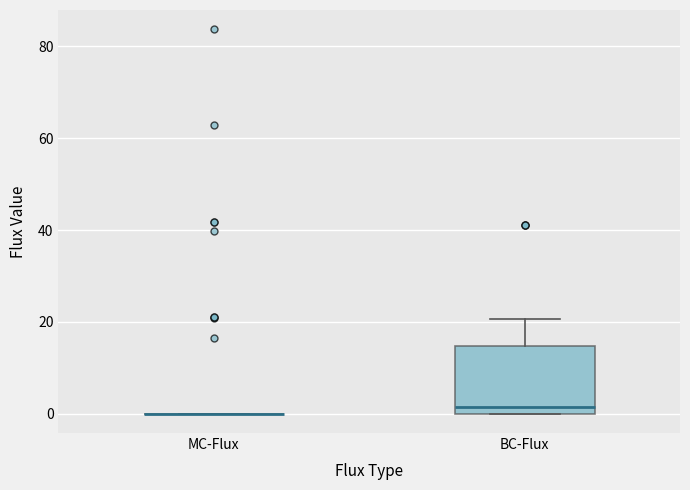

Reading left to right, transcribe this box plot: for each box, give where its median line is, the range the box spans, and where its two whiskers end, as read against the y-axis. The values are not printed on the chart, so give them approximately, as read against the axis.

MC-Flux: box collapsed to a line at 0, whiskers 0 to 0
BC-Flux: median 2, box 0 to 14, whiskers 0 to 20